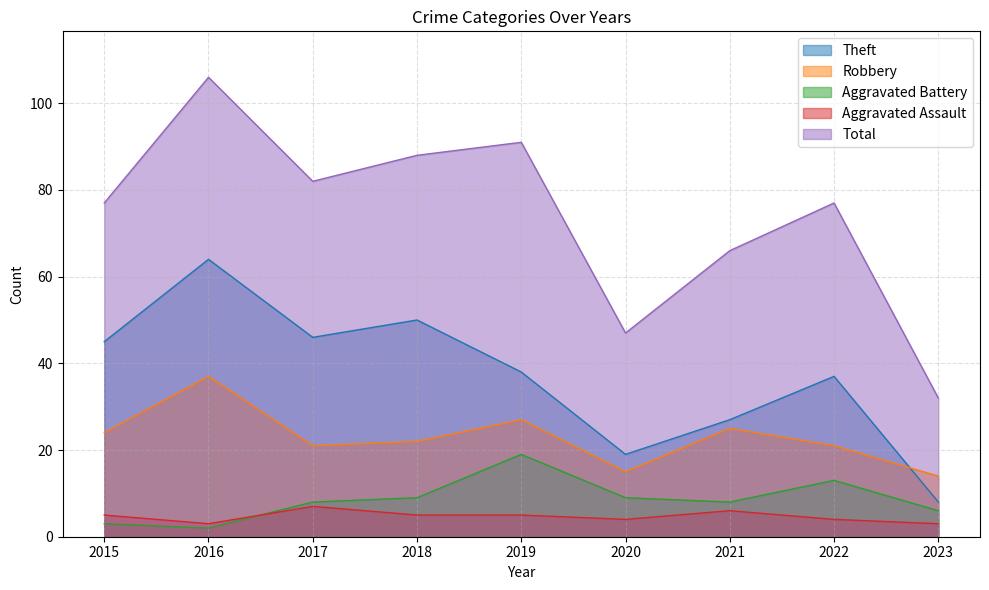

In Aggravated Battery, how many points are lower than both neighbors (excluding endpoints)?

2